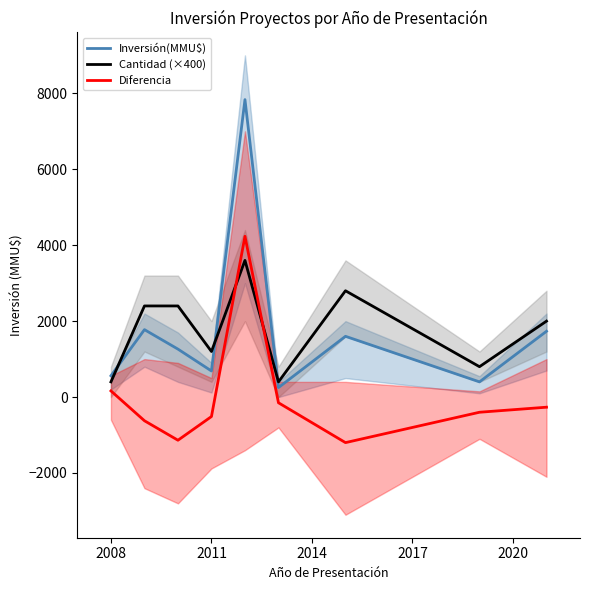

Does the chart display data point markers on the line(s)?

No